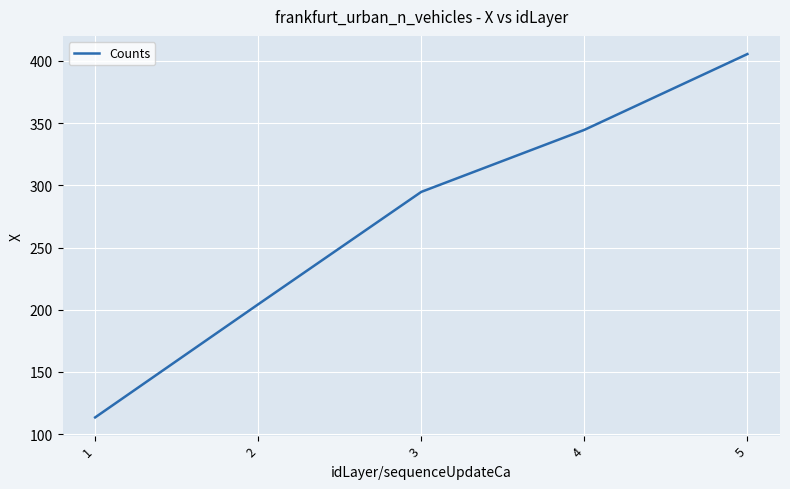

Rank the categories by value from highest to lowest.

5, 4, 3, 2, 1